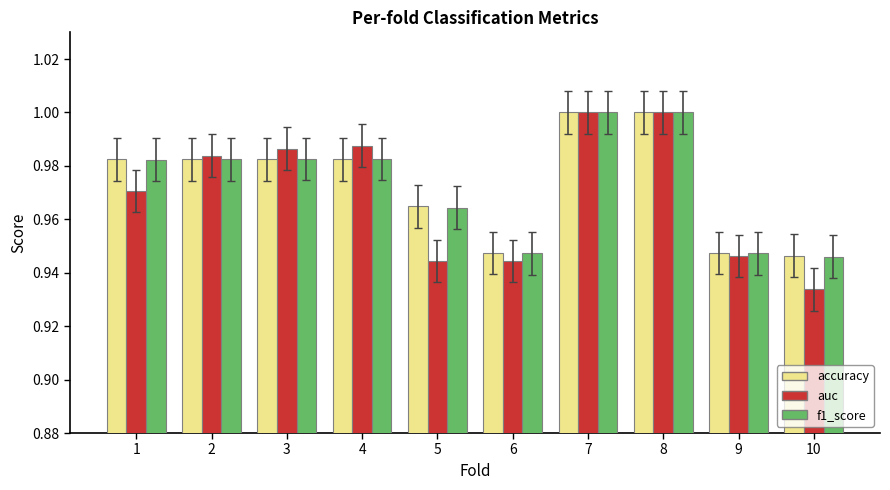

What is the sum of the accuracy values at 9 and 8?

1.9